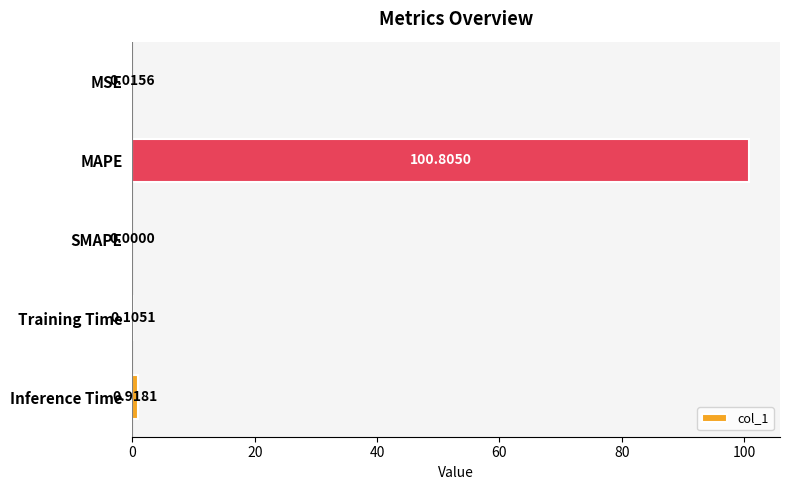

At which category does the chart reach its peak across all series?

MAPE